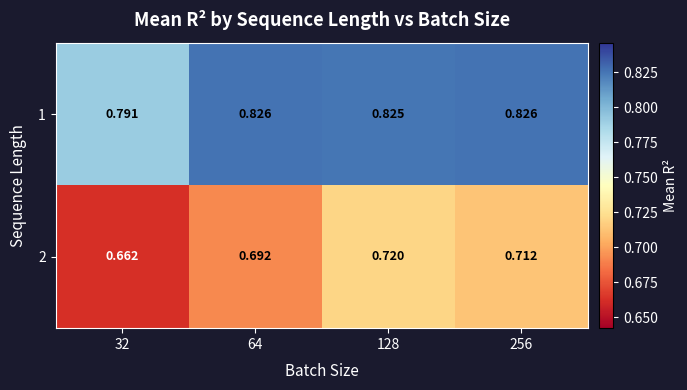

What is the spread (max minus min) of values at 64?

0.1